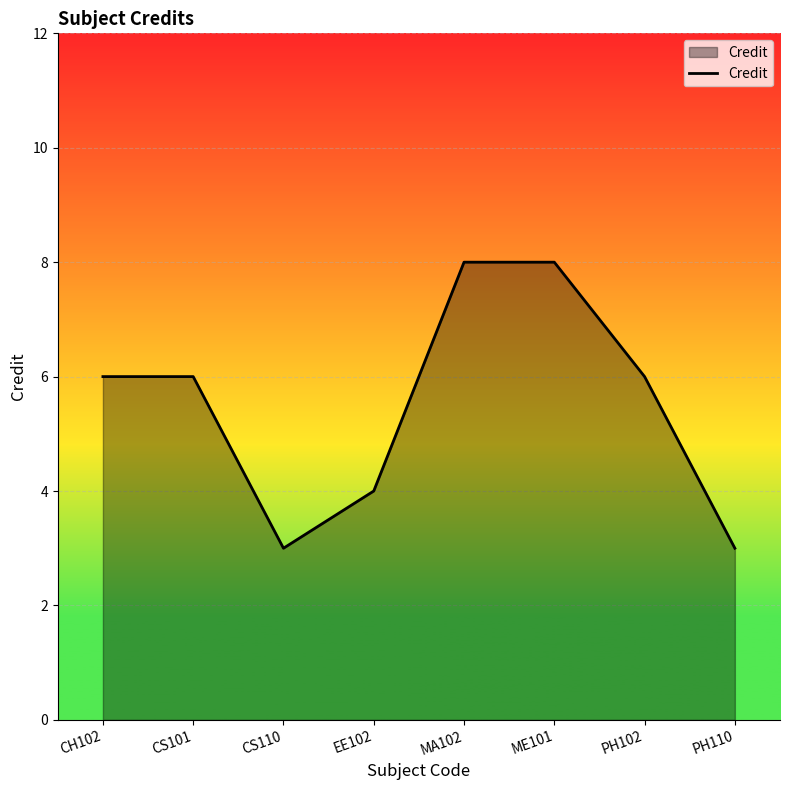

How many lines are shown in the chart?

1